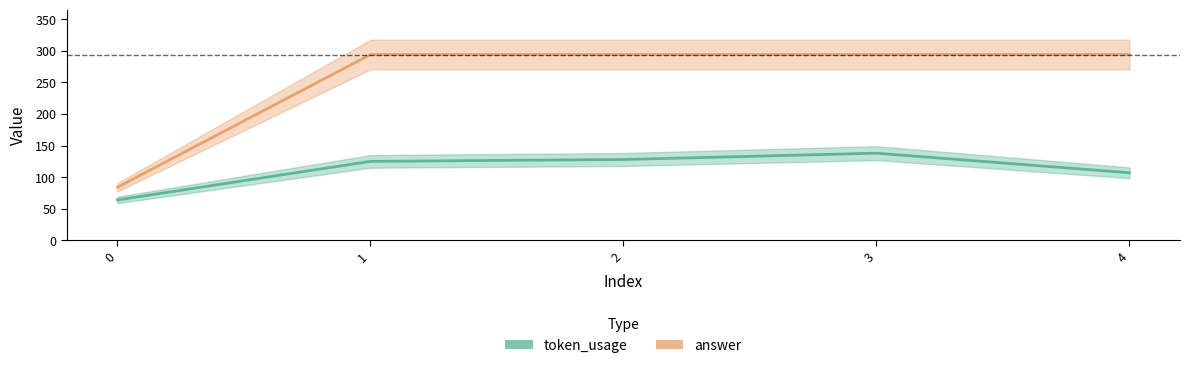

The token_usage series shows 64 at 0. True or false?

True